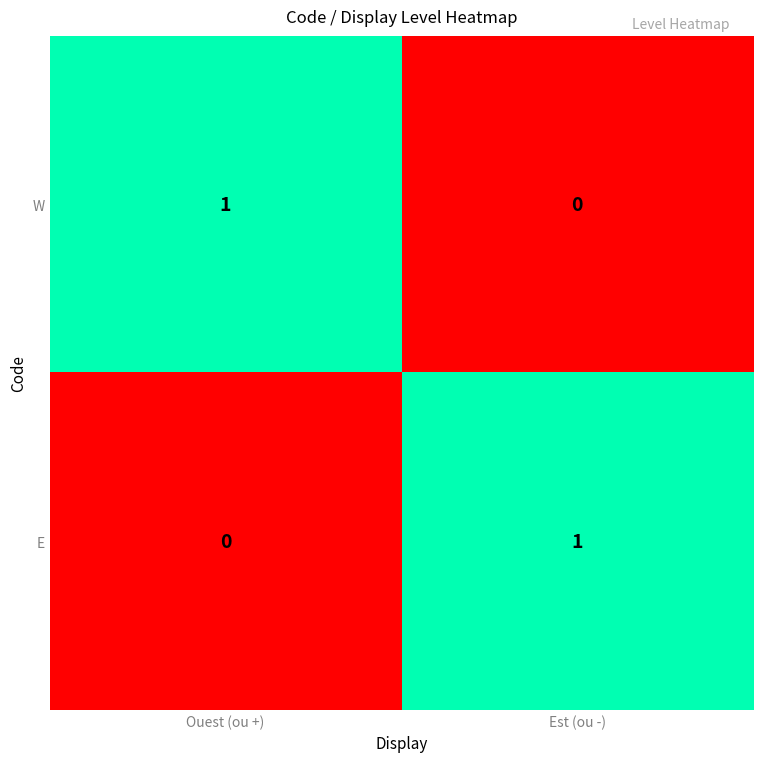

Reading left to right, what are all the values shown in this chart?

W: Ouest (ou +)=1	Est (ou -)=0
E: Ouest (ou +)=0	Est (ou -)=1